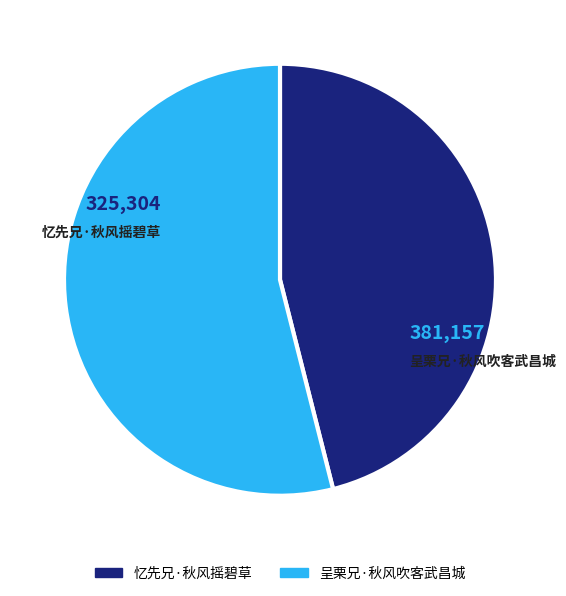

Rank the categories by value from lowest to highest.

忆先兄·秋风摇碧草, 呈栗兄·秋风吹客武昌城